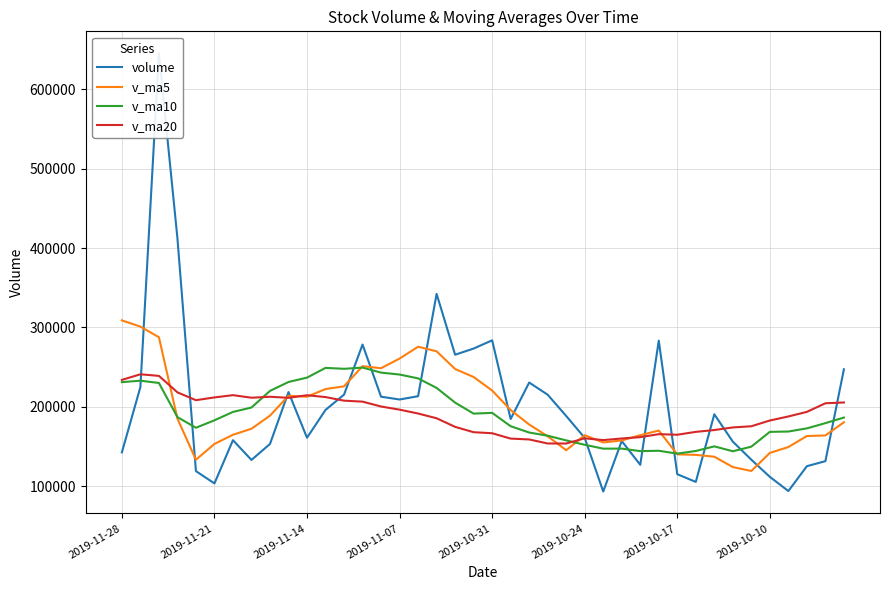

How many lines are shown in the chart?

4